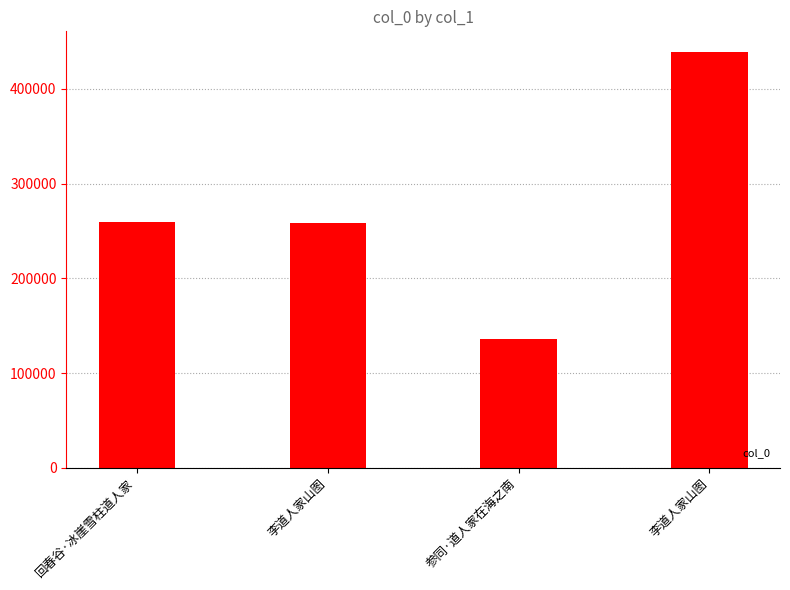

How many distinct data groups are displayed?

1